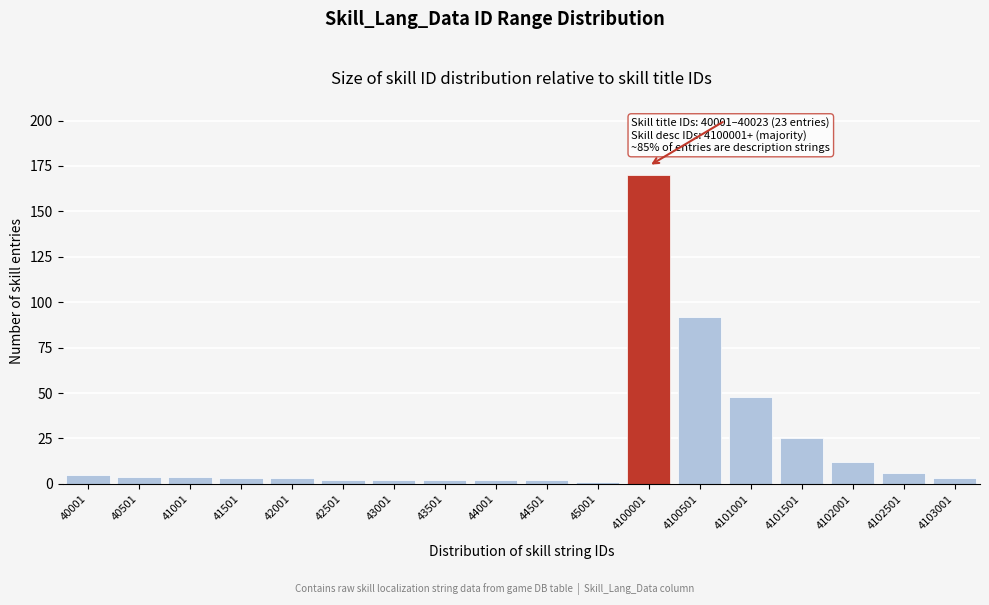

Reading left to right, list all the values displayed in this chart.

40001=5	40501=4	41001=4	41501=3	42001=3	42501=2	43001=2	43501=2	44001=2	44501=2	45001=1	4100001=170	4100501=92	4101001=48	4101501=25	4102001=12	4102501=6	4103001=3